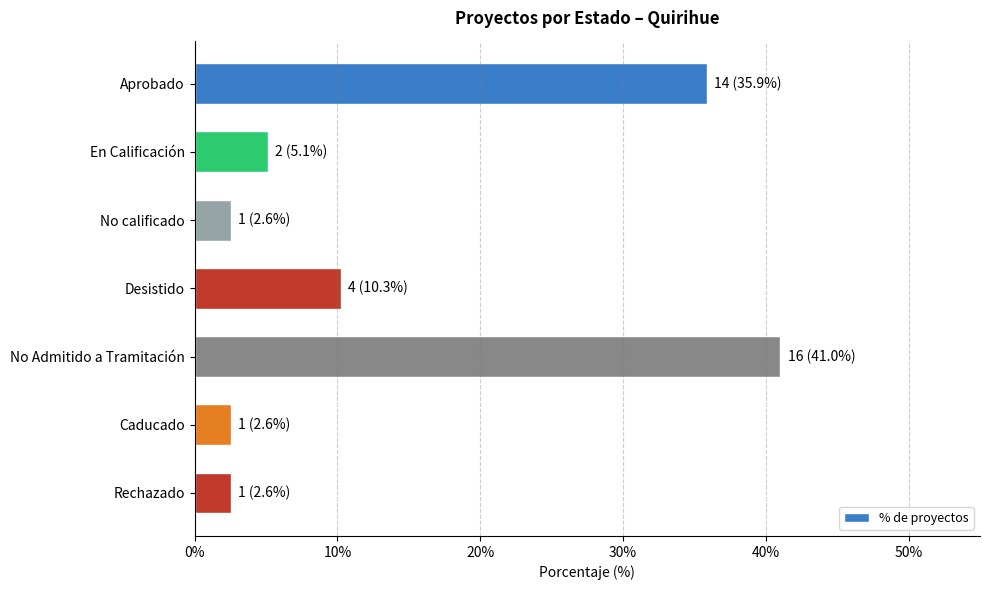

What is the sum of all values?

100.0